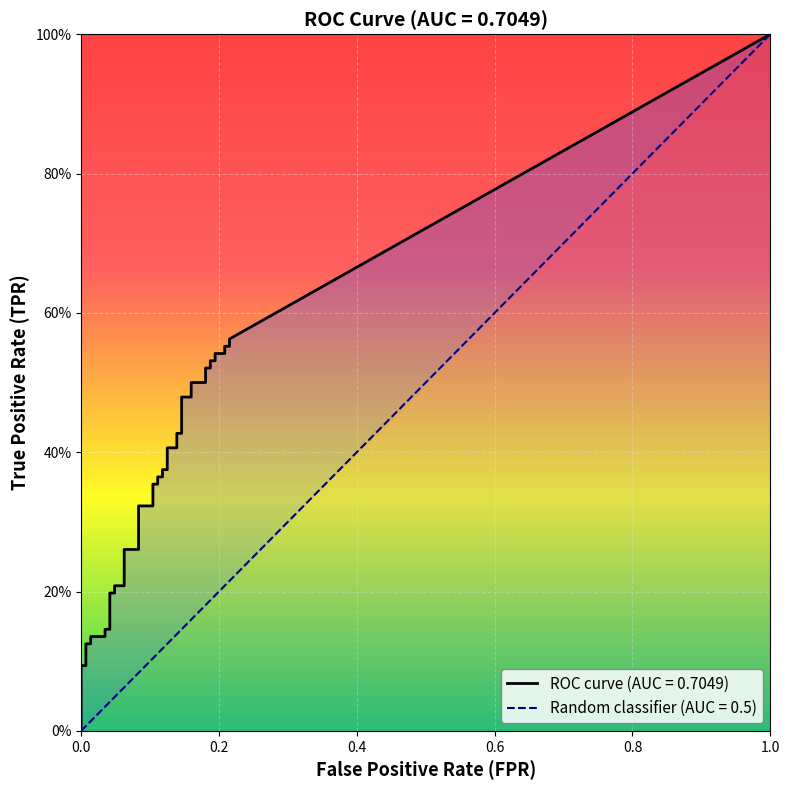

The tpr series shows 0.1 at 4. True or false?

True